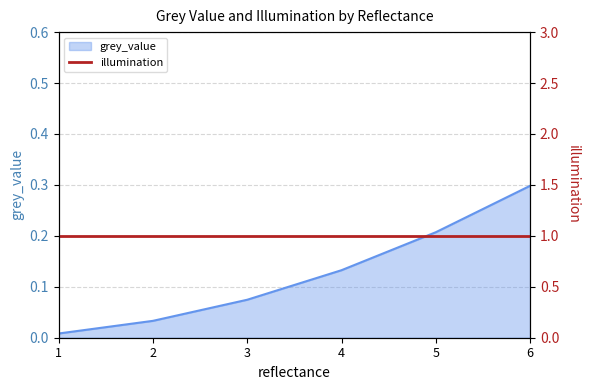

List the labels in order of value, largest first.

6, 5, 4, 3, 2, 1